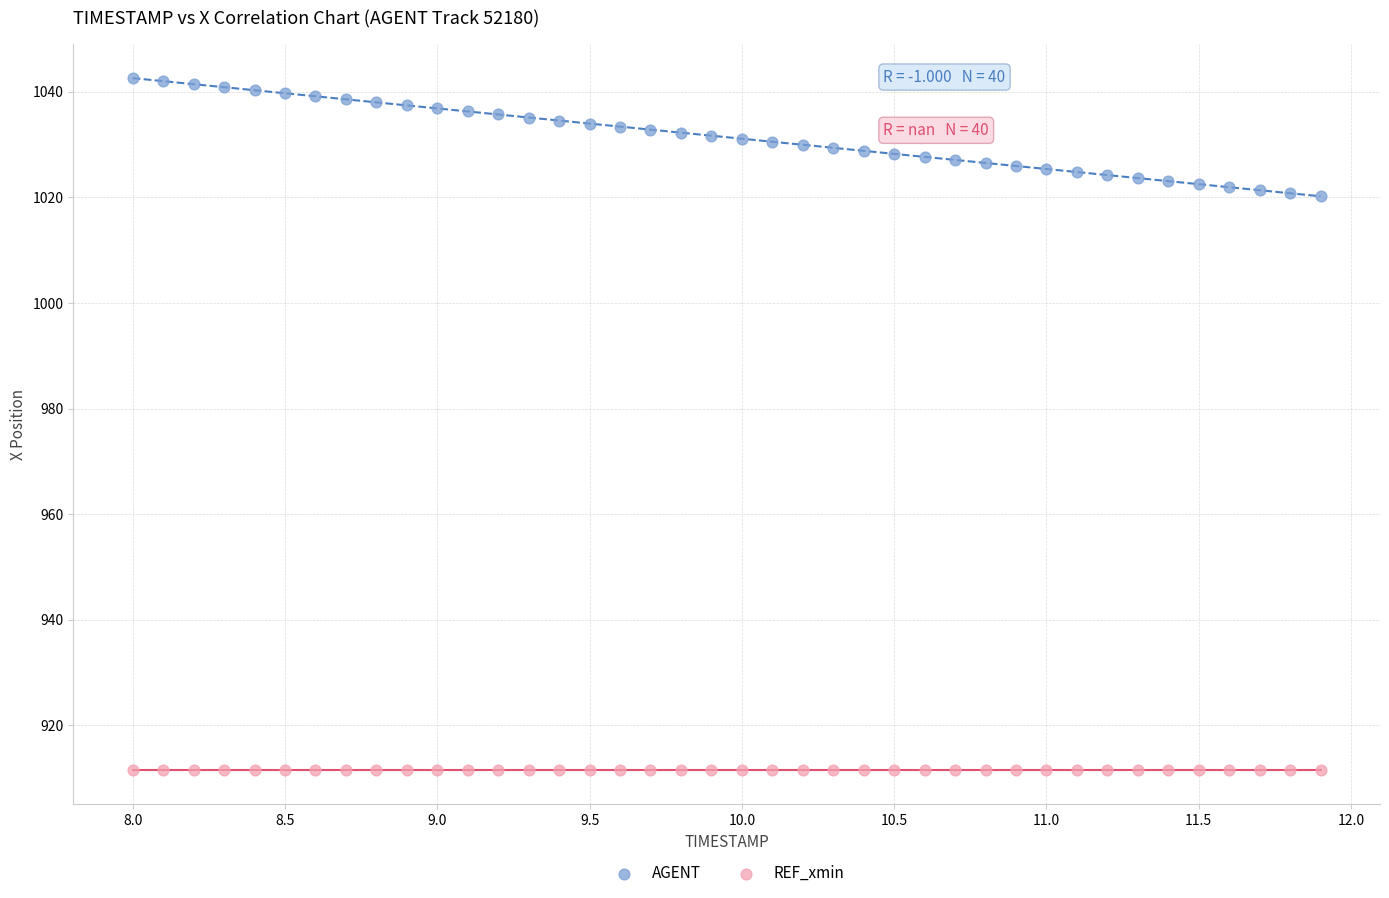

Which series reaches the minimum Y coordinate?

REF_xmin